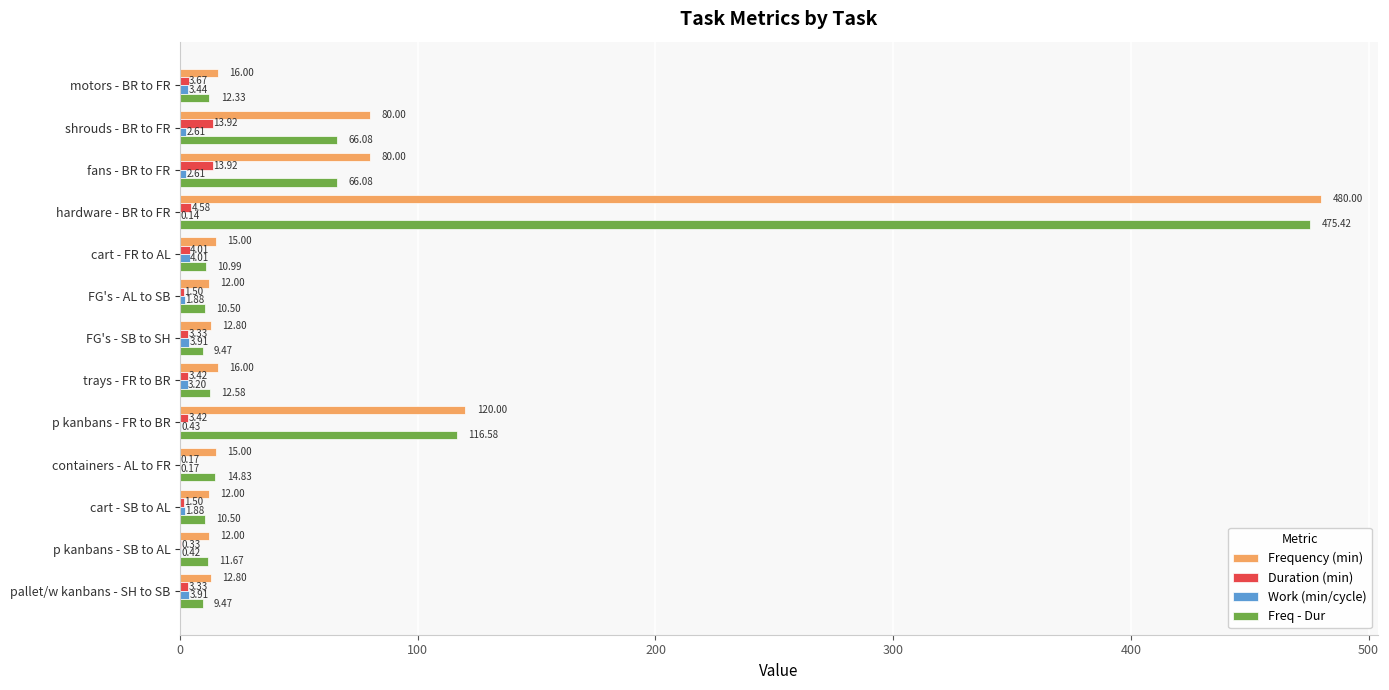

Between containers - AL to FR and p kanbans - SB to AL, which series saw the biggest shift?

Freq - Dur